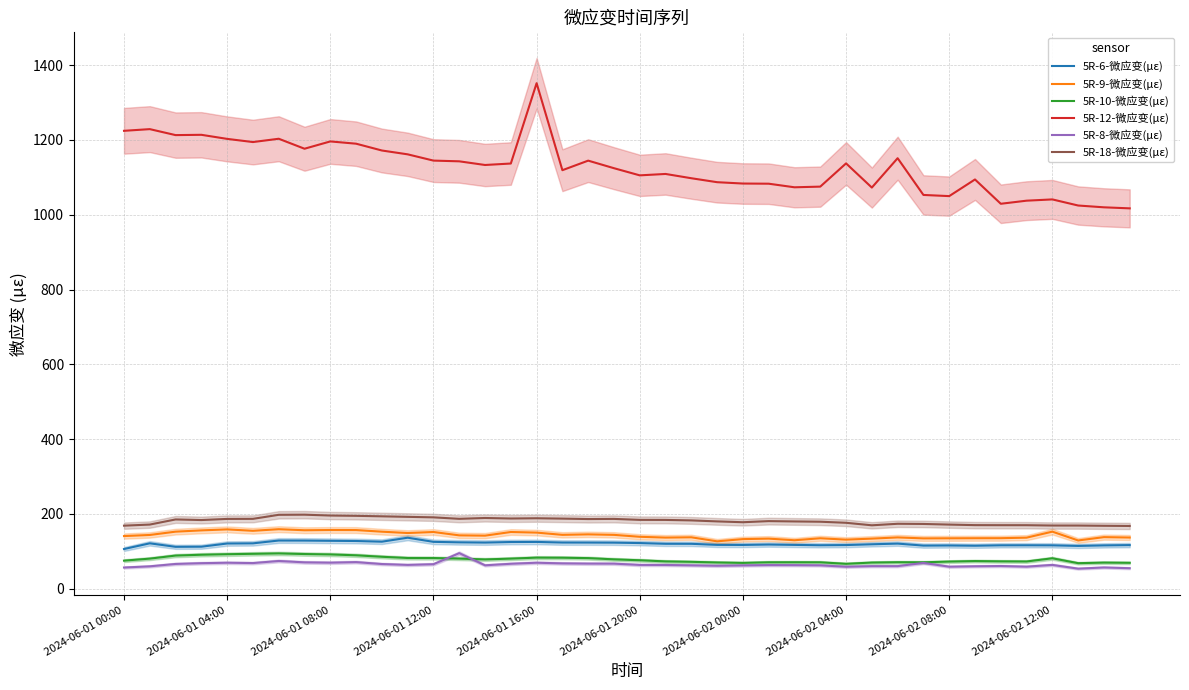

Is it true that 5R-18-微应变(με) equals 282.4 at 2024-06-02 08:00?

False